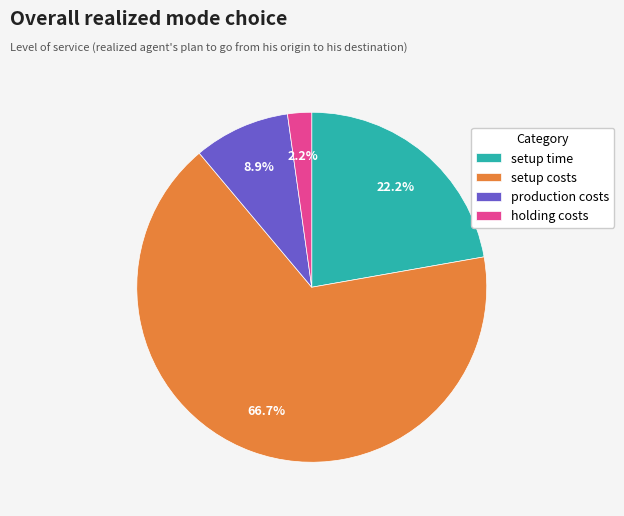

Between holding costs and setup costs, which is larger?

setup costs